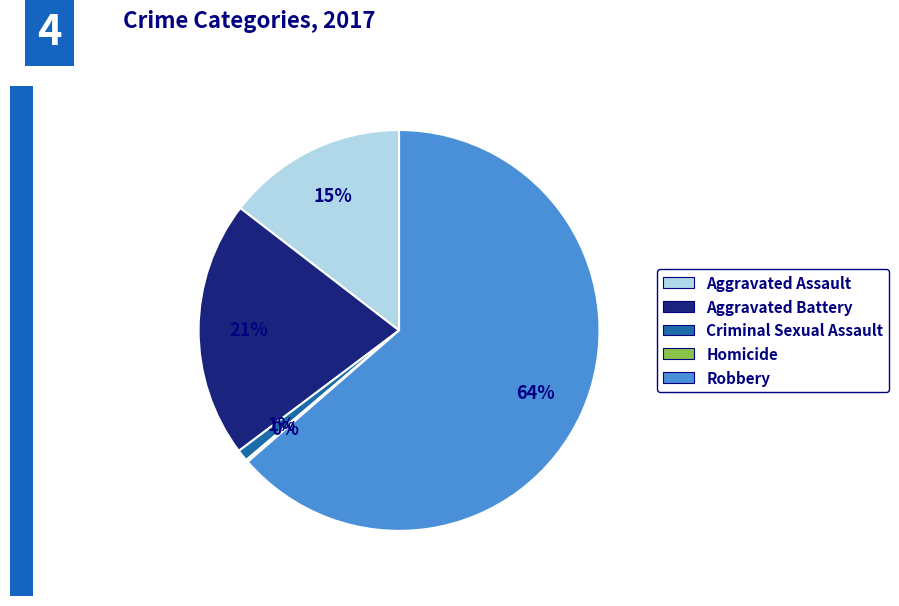

Which category accounts for the majority?

Robbery